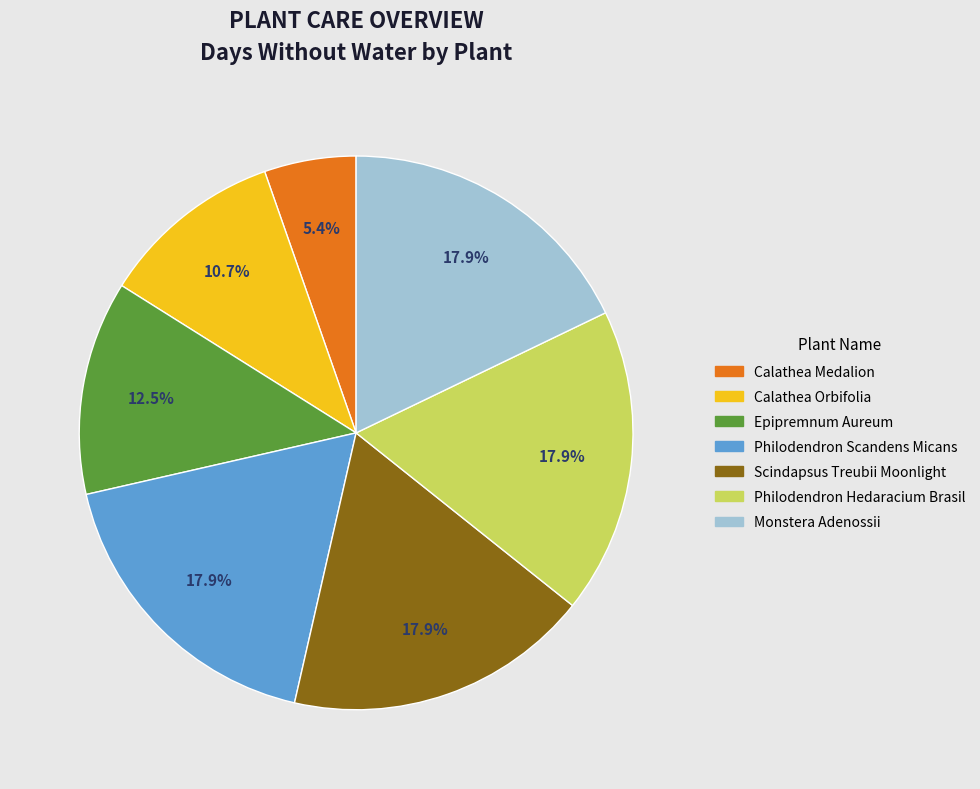

To the nearest percent, what is the average slice percentage?

14%